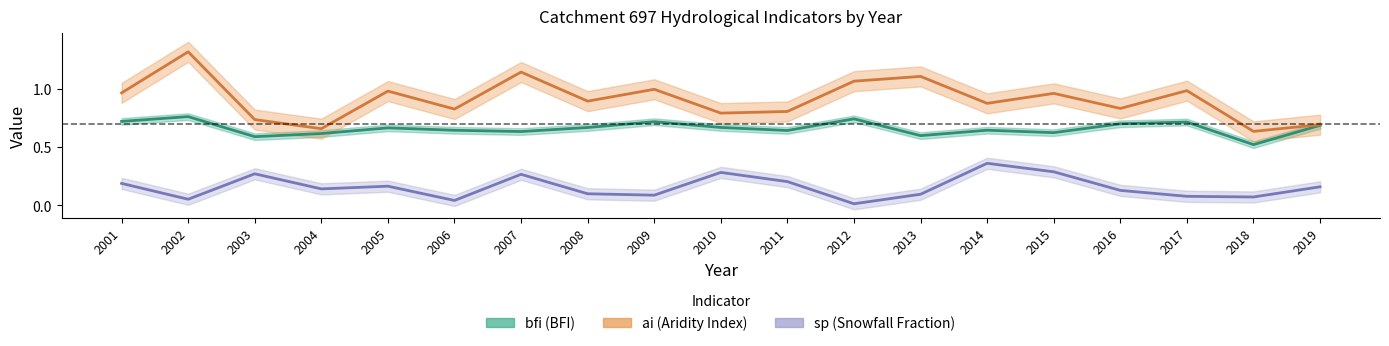

True or false: sp and bfi cross at least once.

False